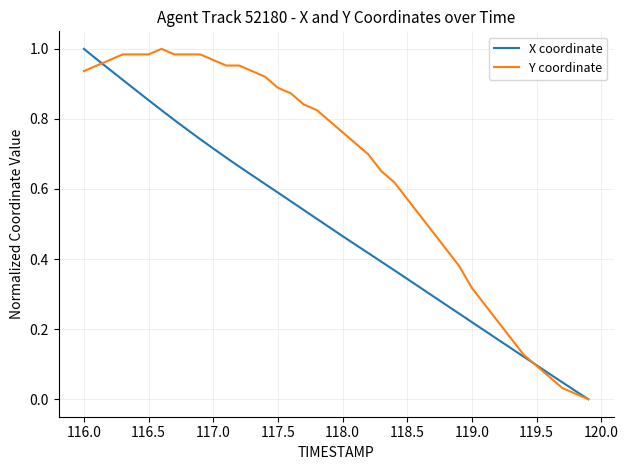

Which series has the largest total across all categories?

Y coordinate